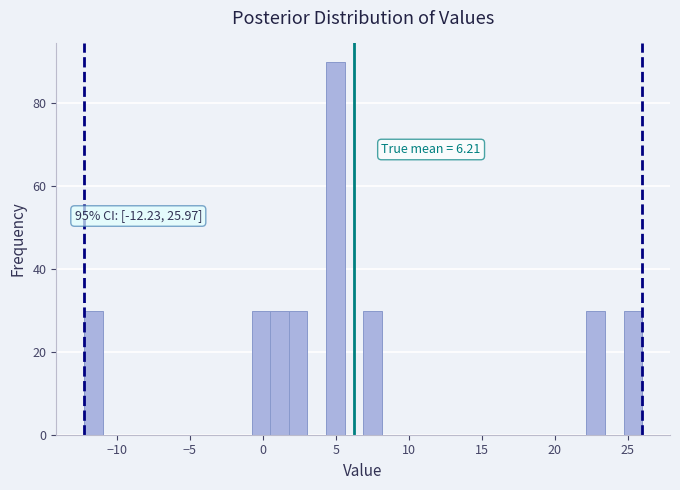

Around what value on the x-axis is the tallest bar? Give the approximate position of its centre, as read against the axis.

5.0